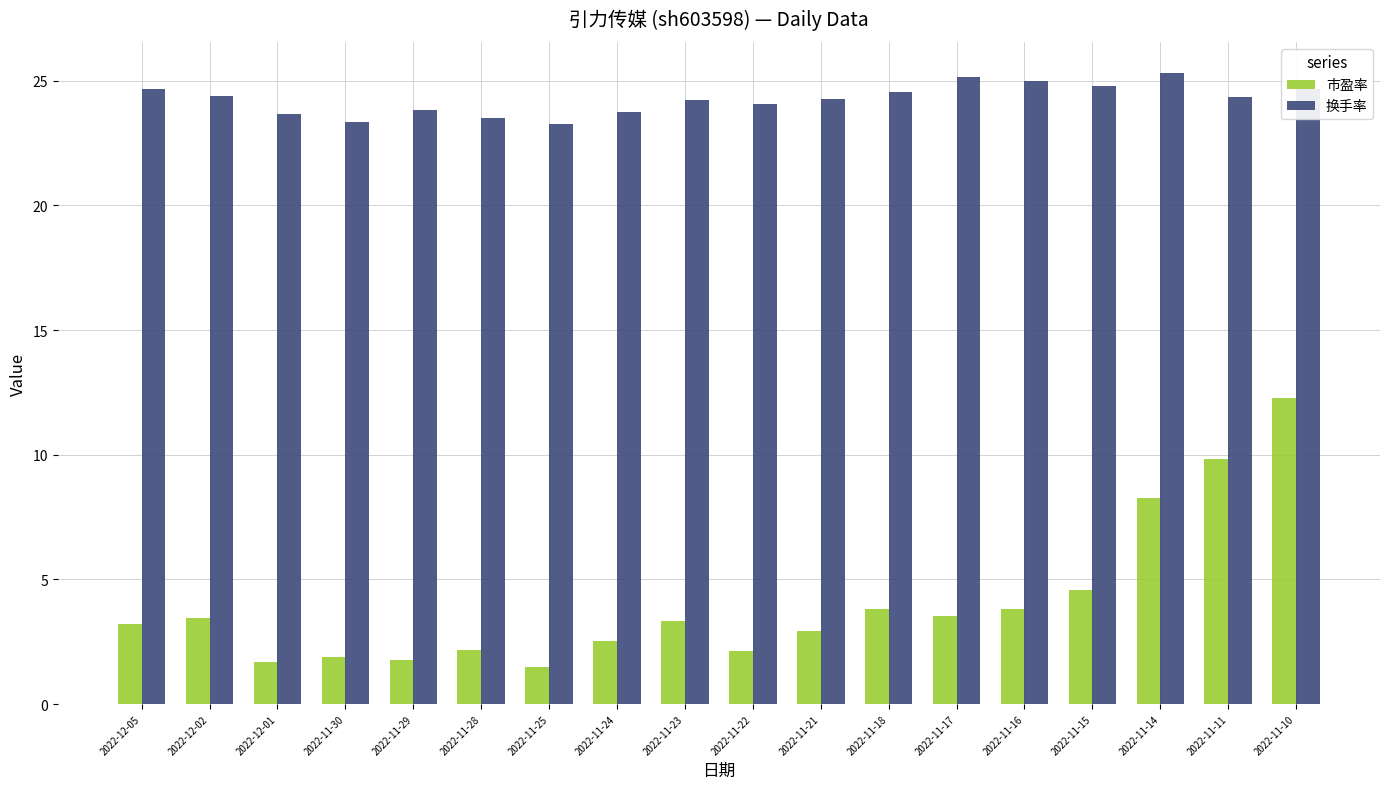

What is the difference between the 换手率 values at 2022-11-25 and 2022-11-22?

0.8